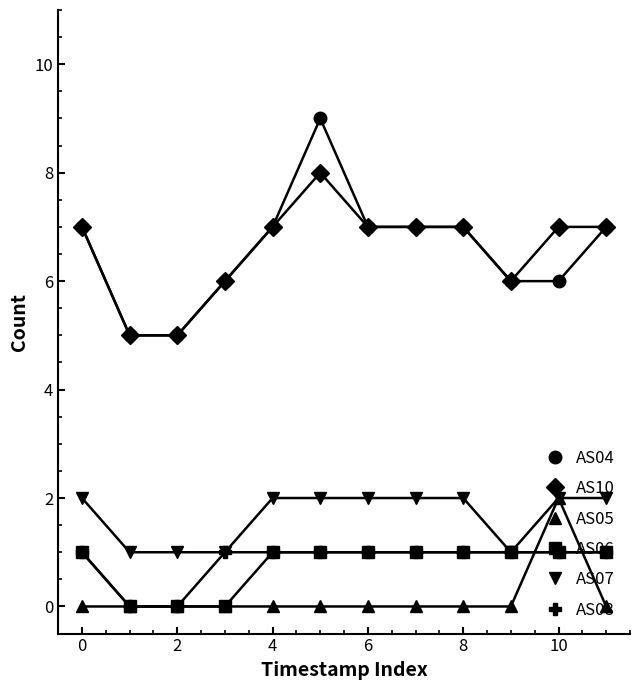

True or false: AS10 and AS05 intersect in this chart.

False